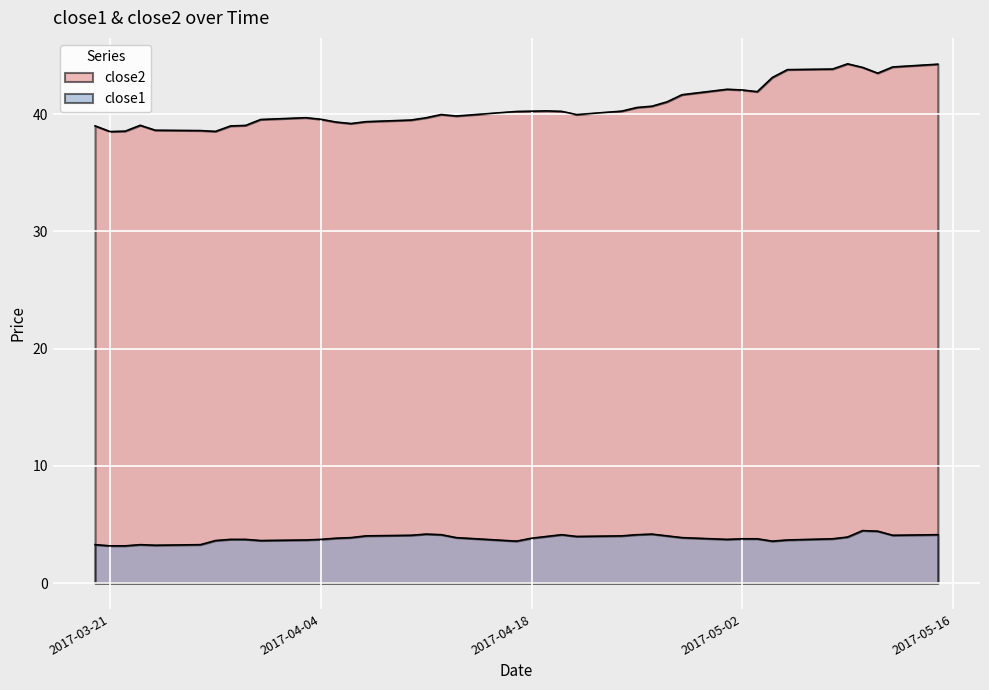

True or false: close1 and close2 intersect in this chart.

False